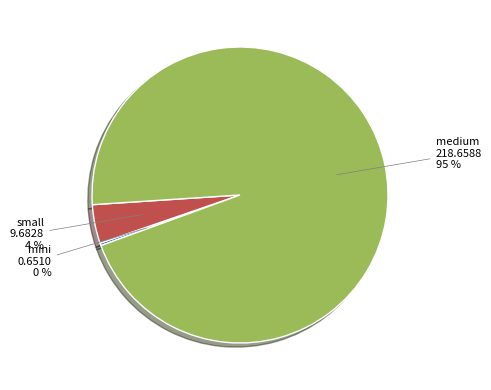

To the nearest percent, what is the difference between the small and mini slice percentages?

4%